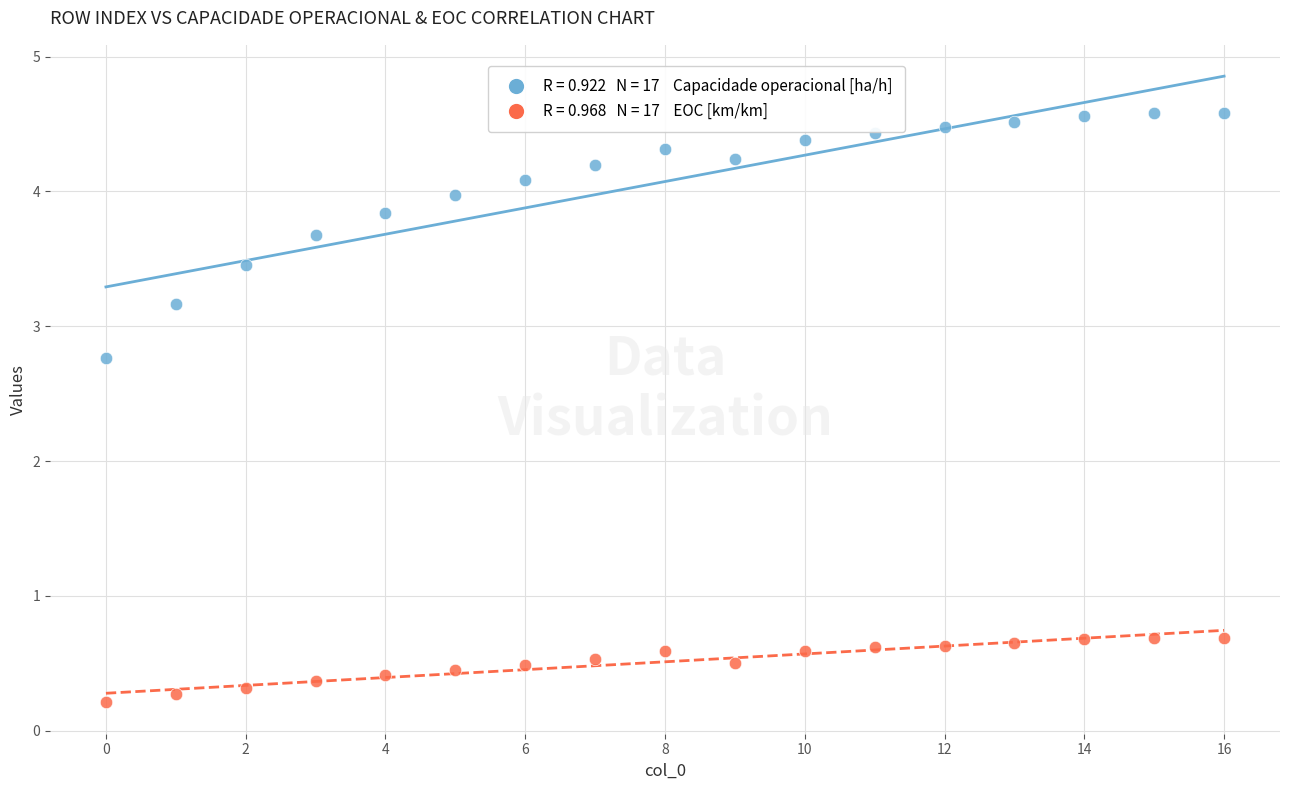

Across all series, what Y value is closest to 2?

2.8